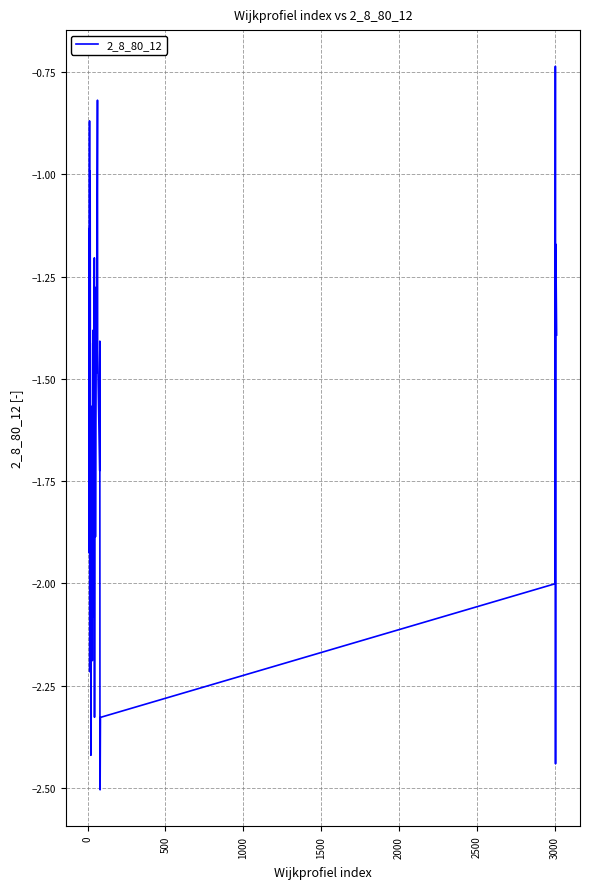

What is the minimum value shown in the chart?

-2.5